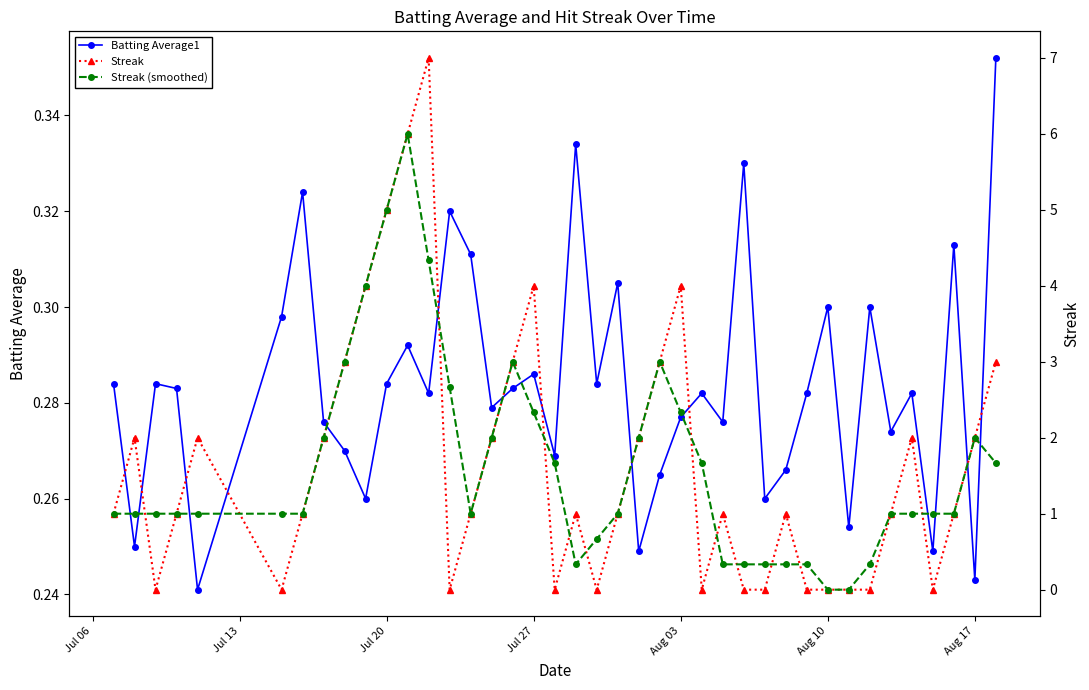

How many series are shown in this chart?

3